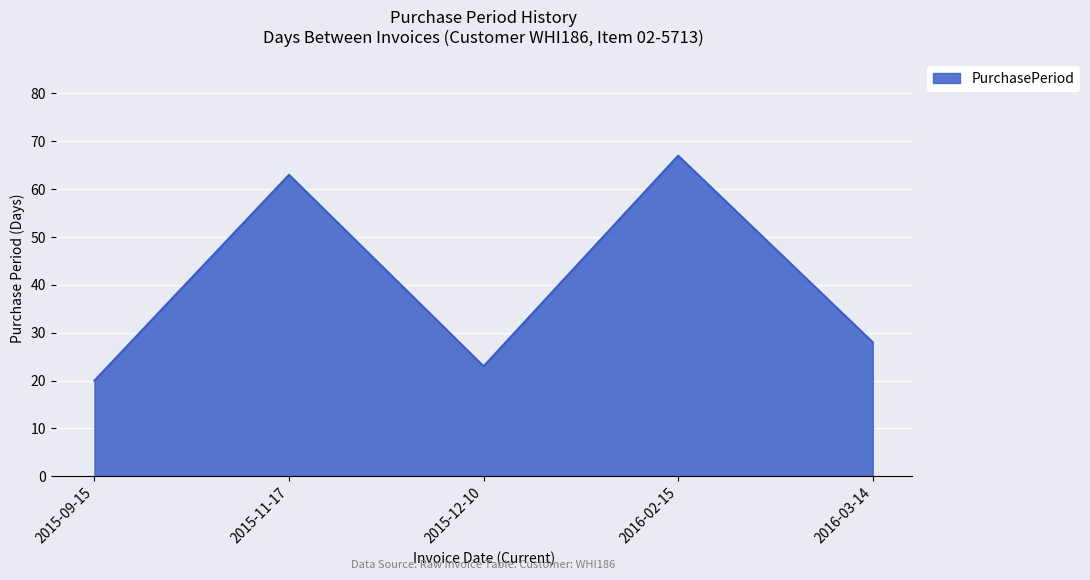

What is the difference between the maximum and minimum values?

47